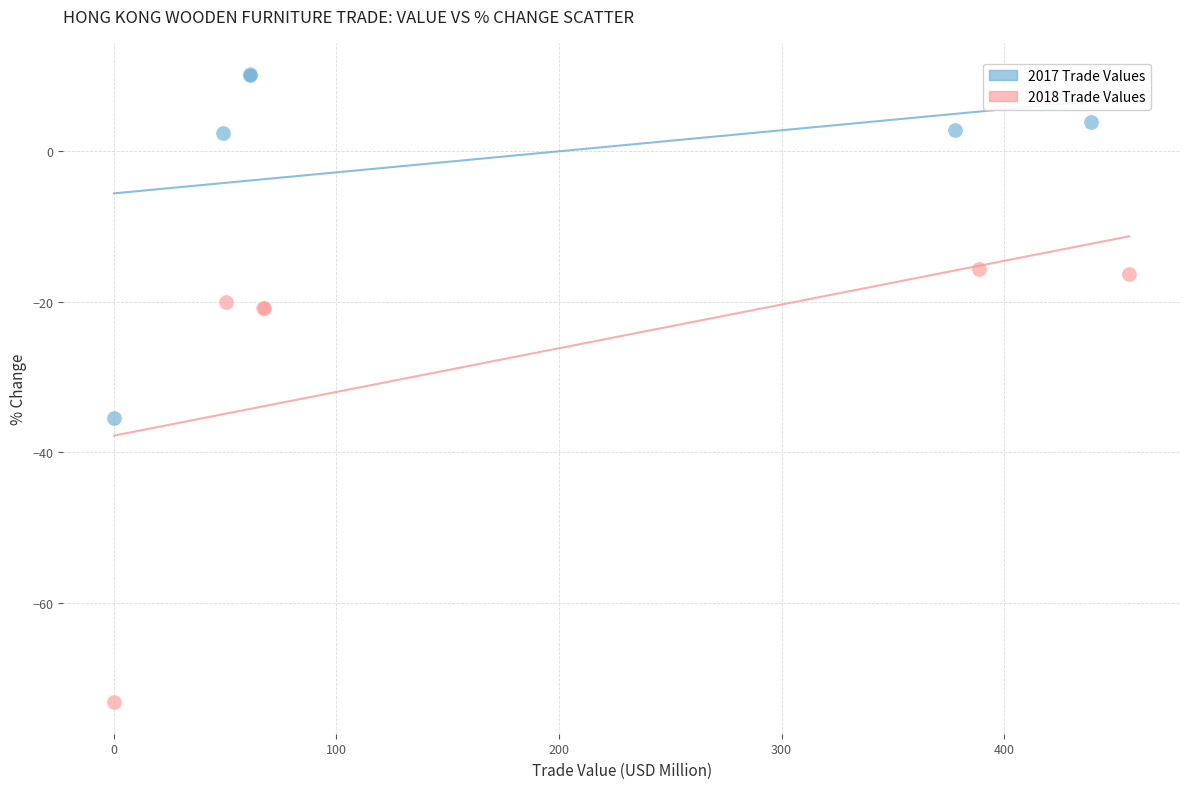

Which series reaches the maximum Y coordinate?

2017 Trade Values